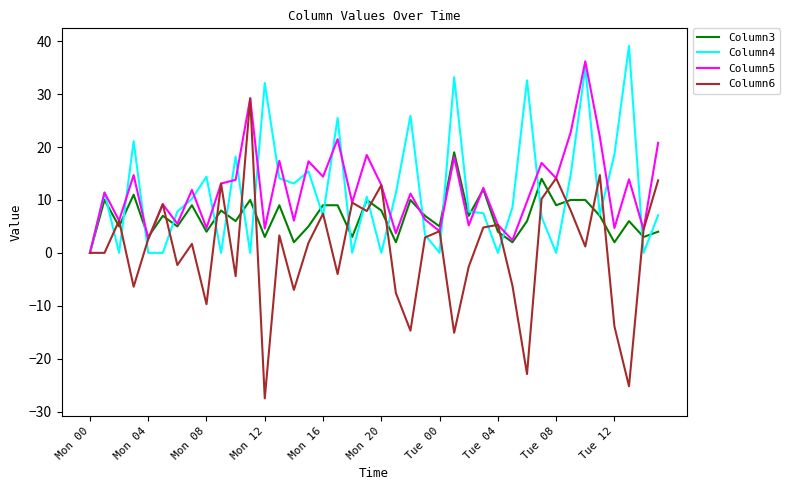

What is the maximum value shown in the chart?

39.1